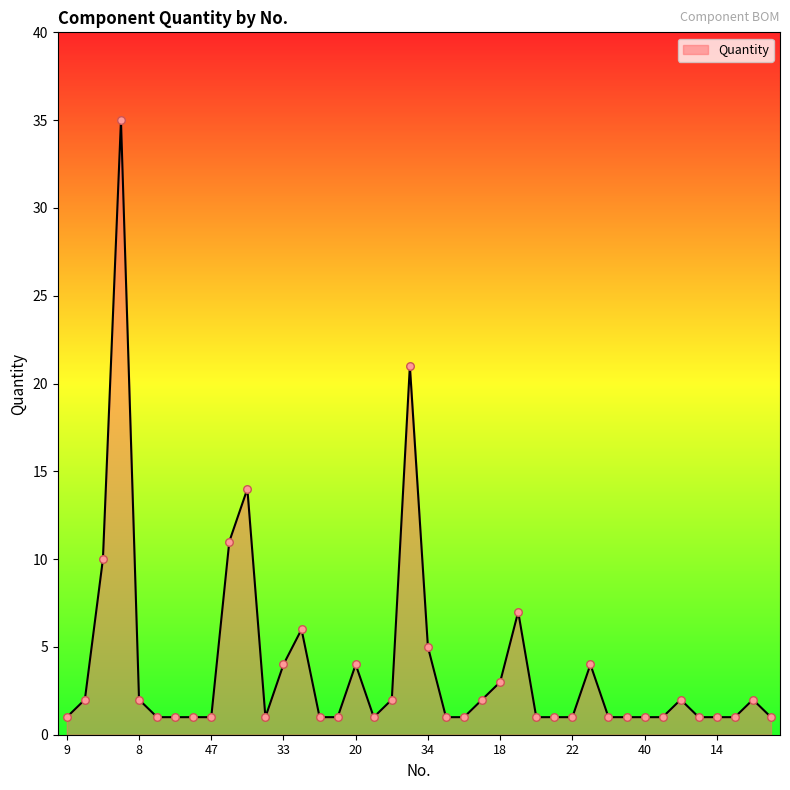

What is the greatest value displayed?

35